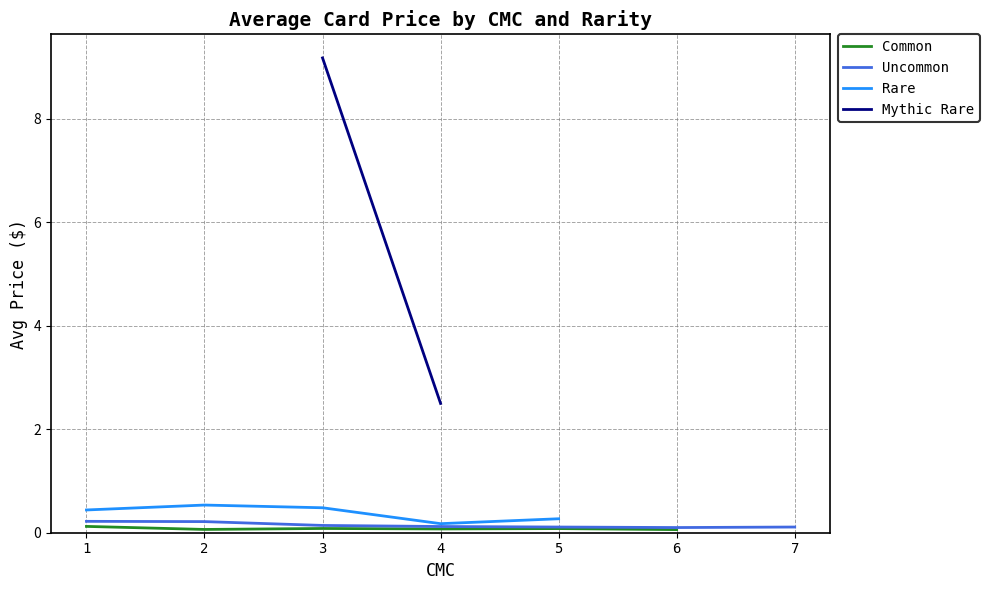

How many lines are shown in the chart?

4